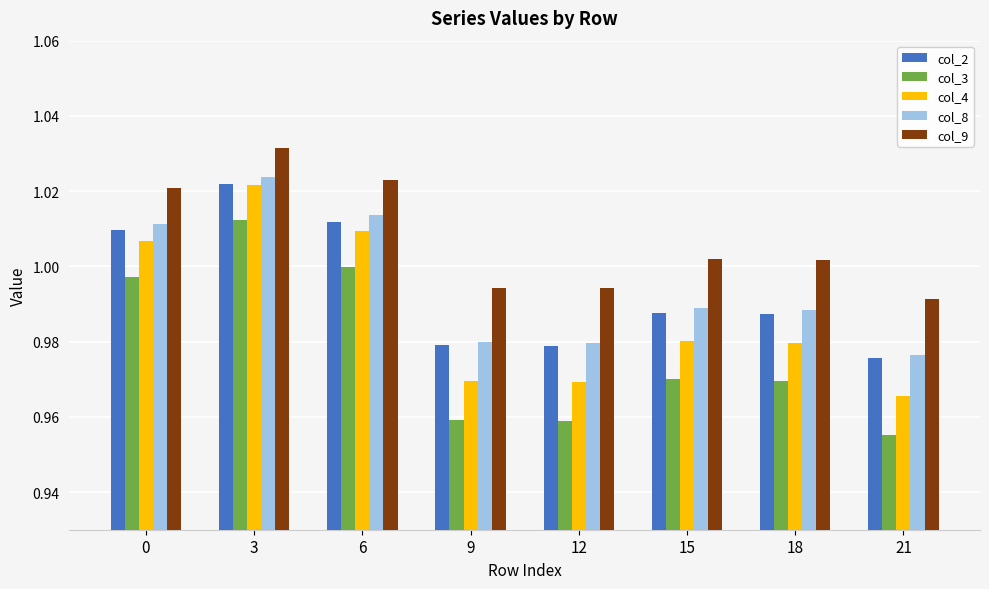

At how many categories does at least one series exceed 0?

8